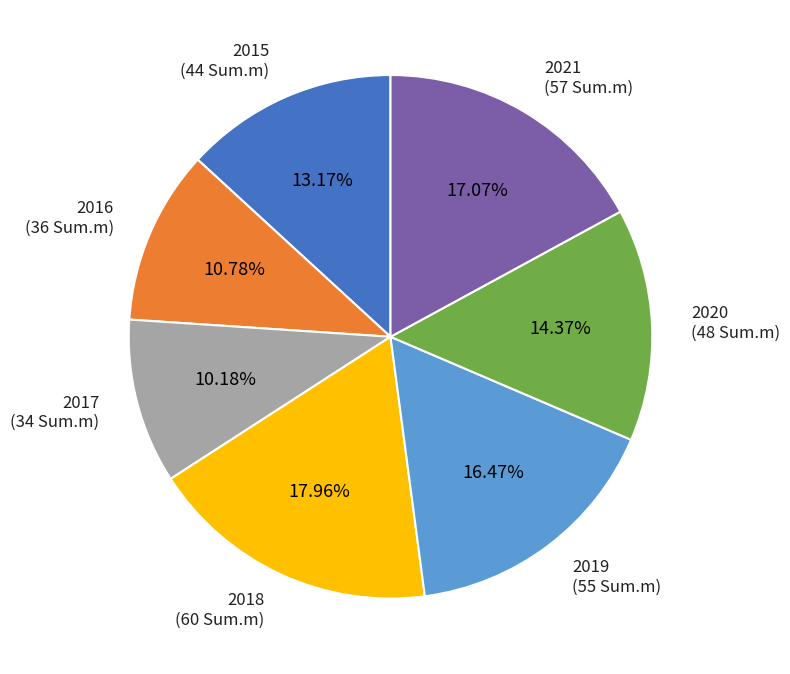

To the nearest percent, what is the average slice percentage?

14%